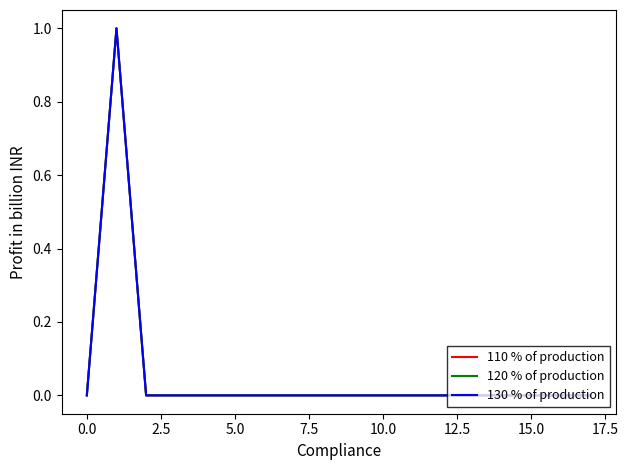

What is the difference between the maximum and minimum values in the 110 % of production series?

1